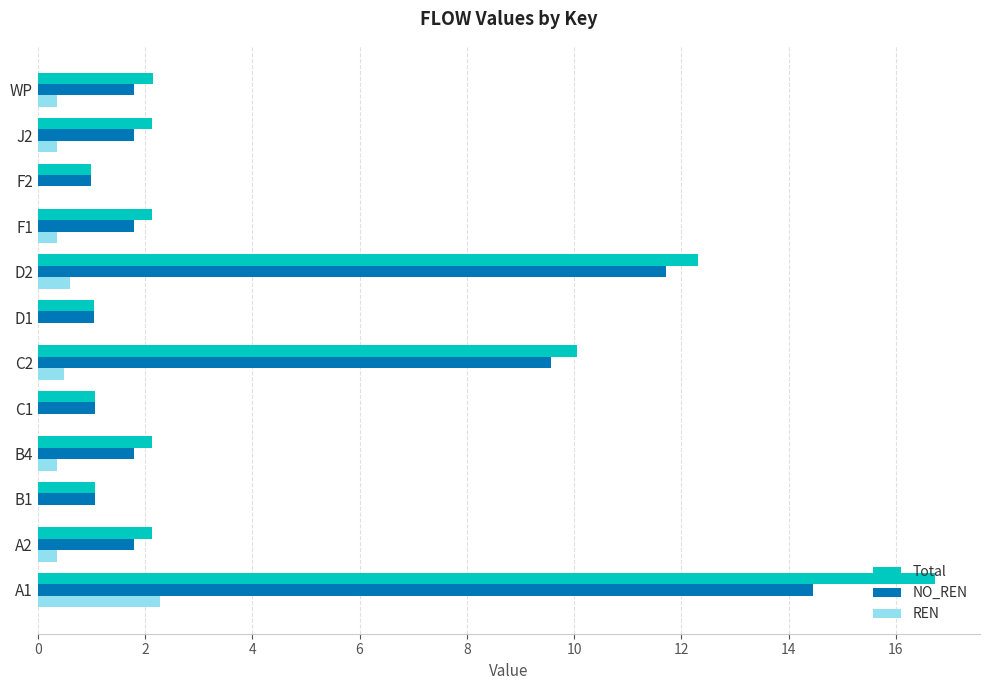

At which category is the sum across all series the highest?

A1